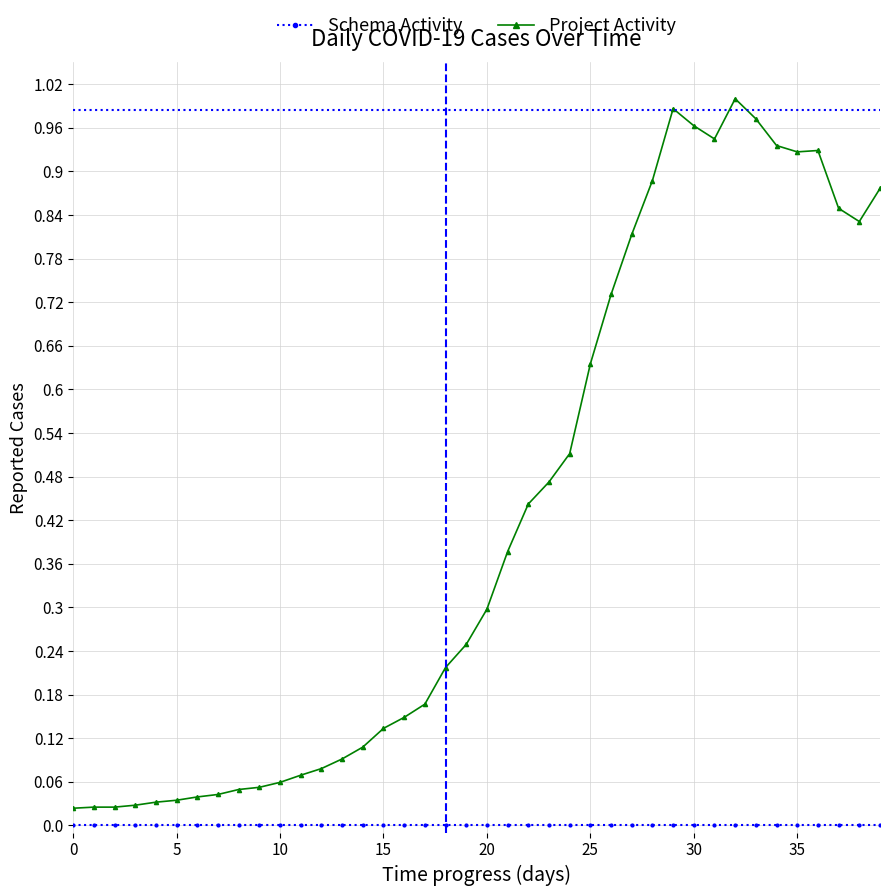

Which series has the largest total across all categories?

Project Activity